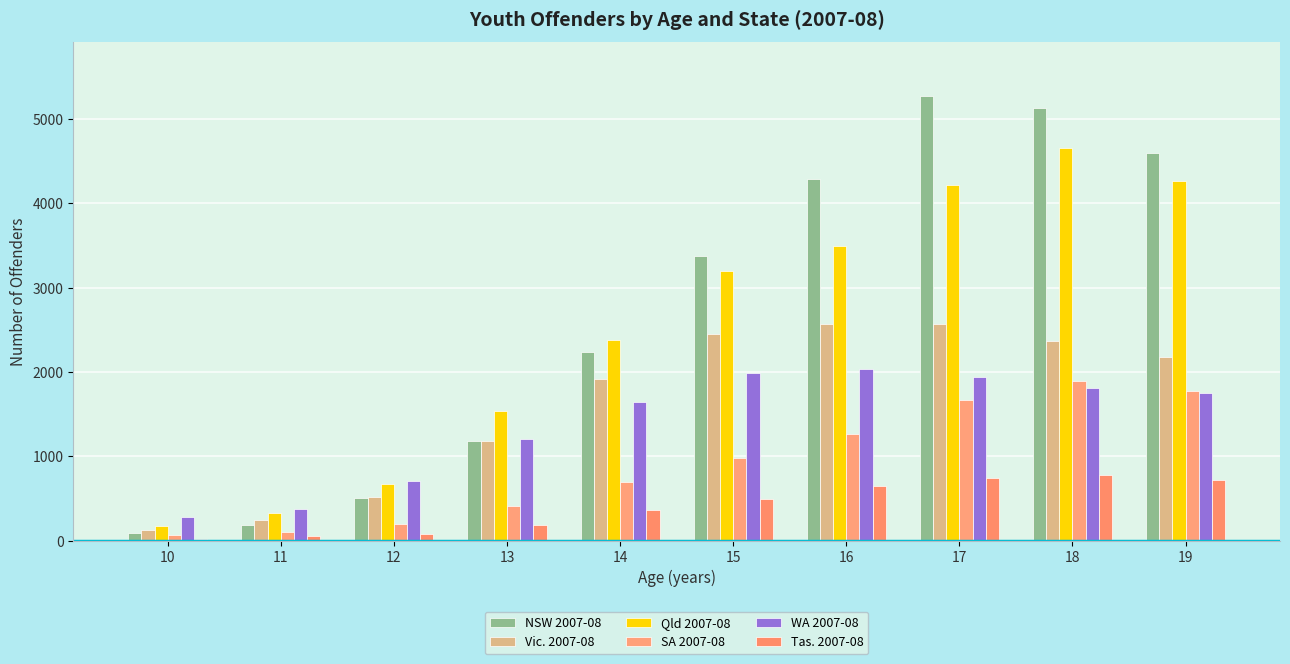

Are the bars horizontal?

No